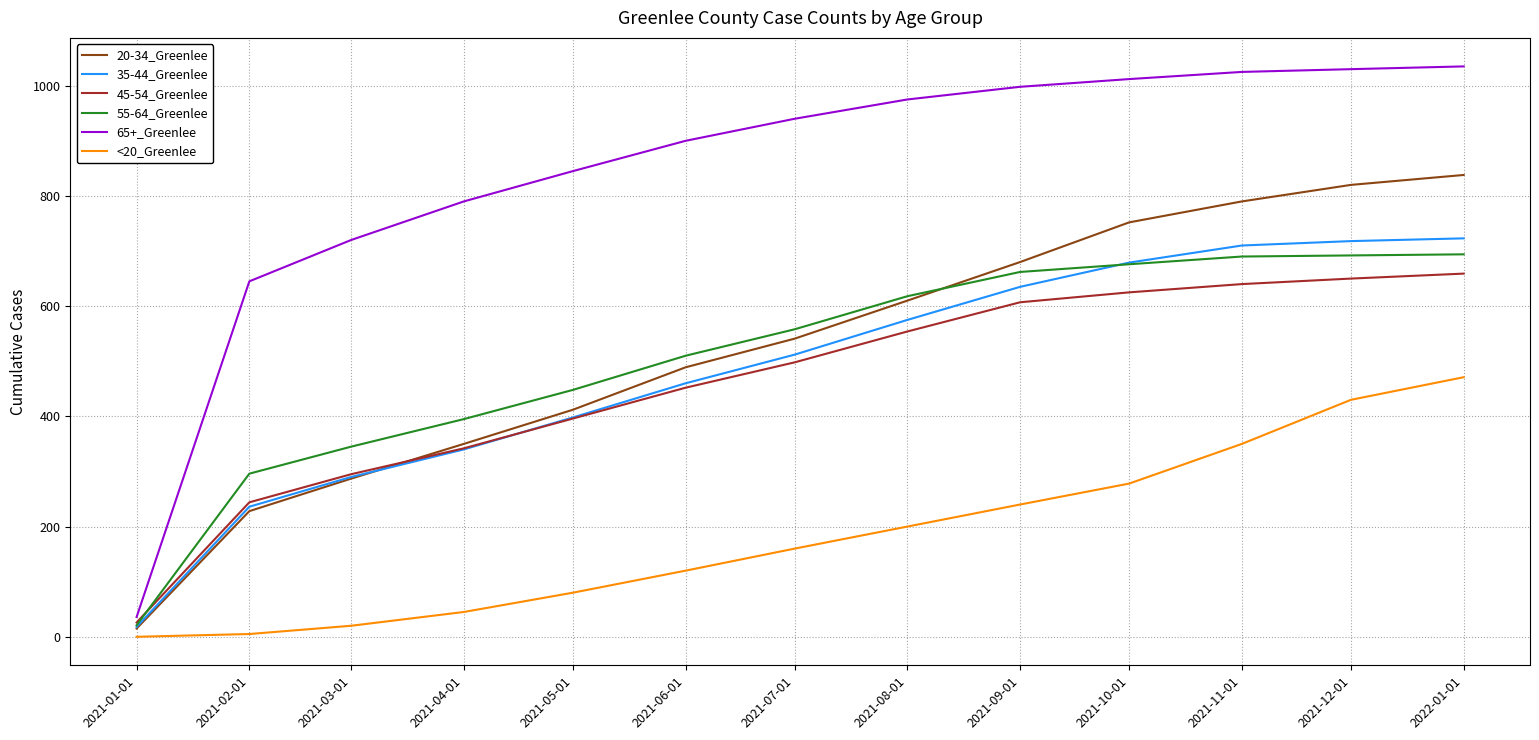

What is the minimum value for 65+_Greenlee?

36